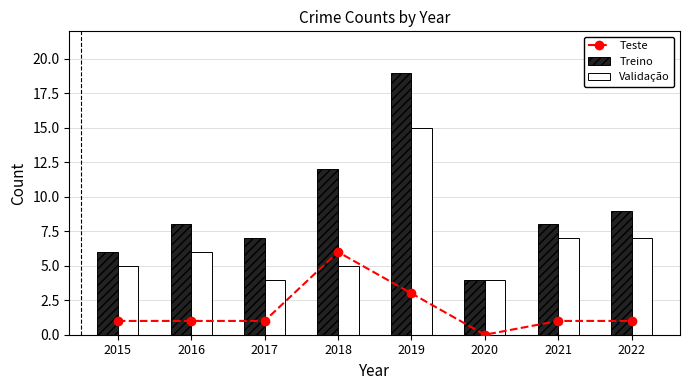

What is the average value of the Treino series?

9